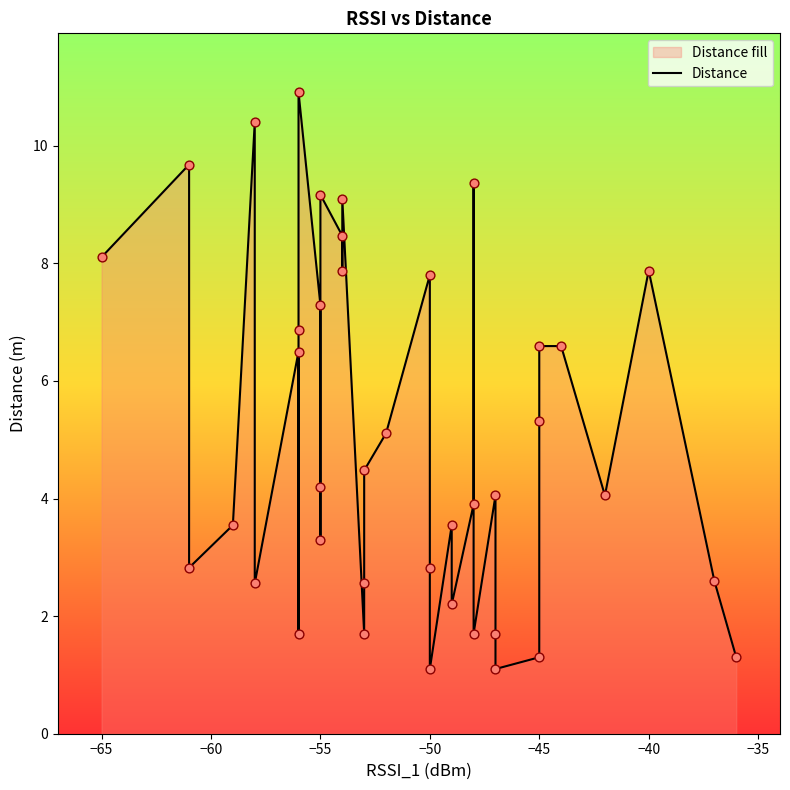

What is the change in value from −60 to −50?

+7.6